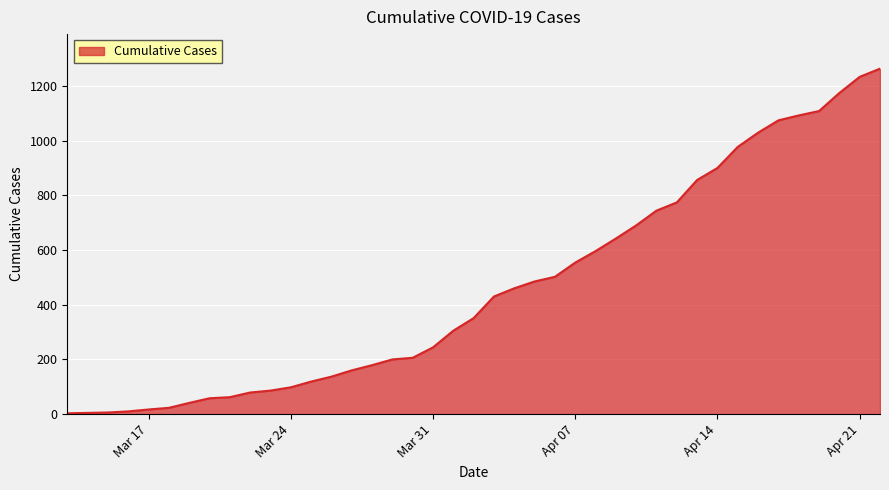

What is the difference between the maximum and minimum values?

1260